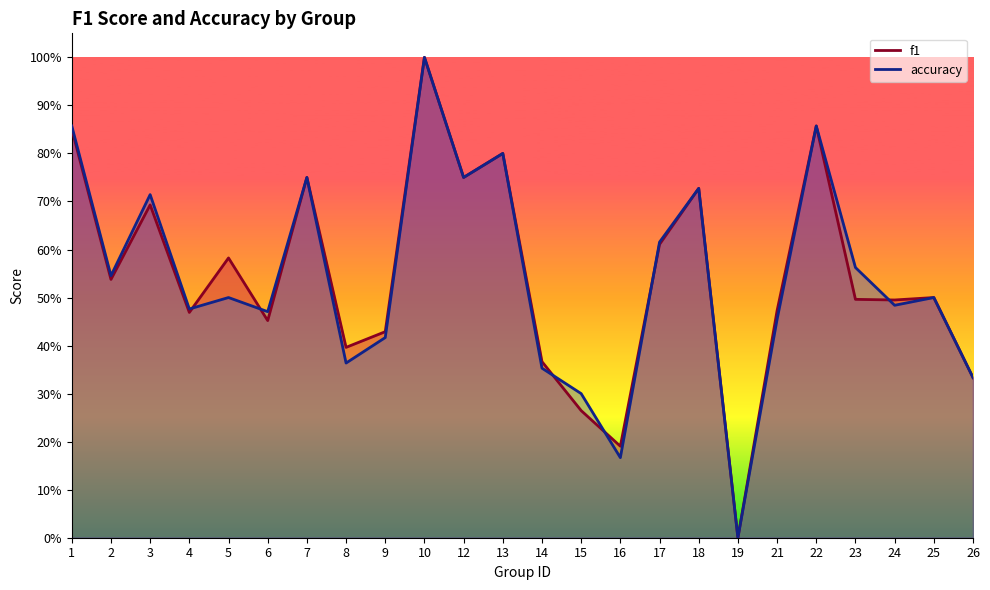

The value of accuracy at 17 is 0.6. True or false?

True